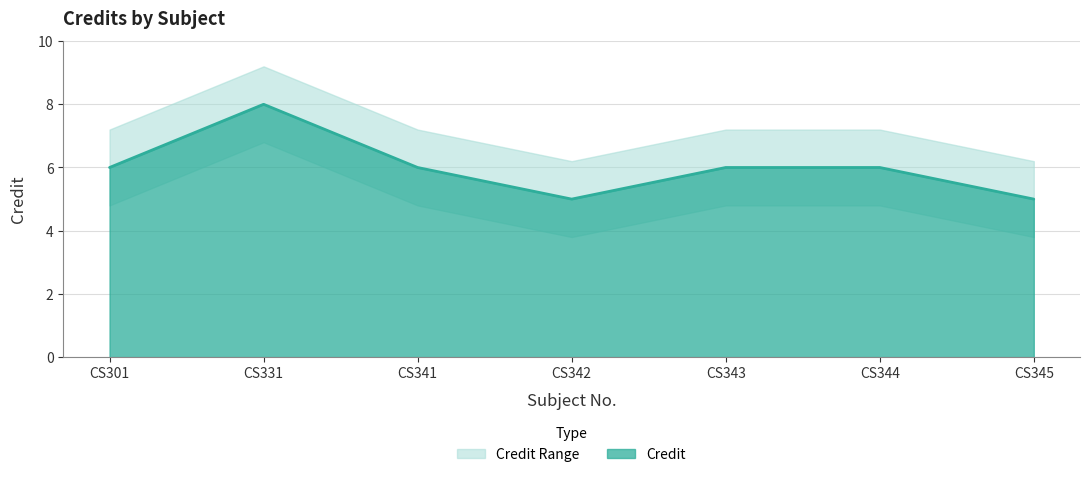

Reading left to right, extract all data points from this chart.

6	8	6	5	6	6	5